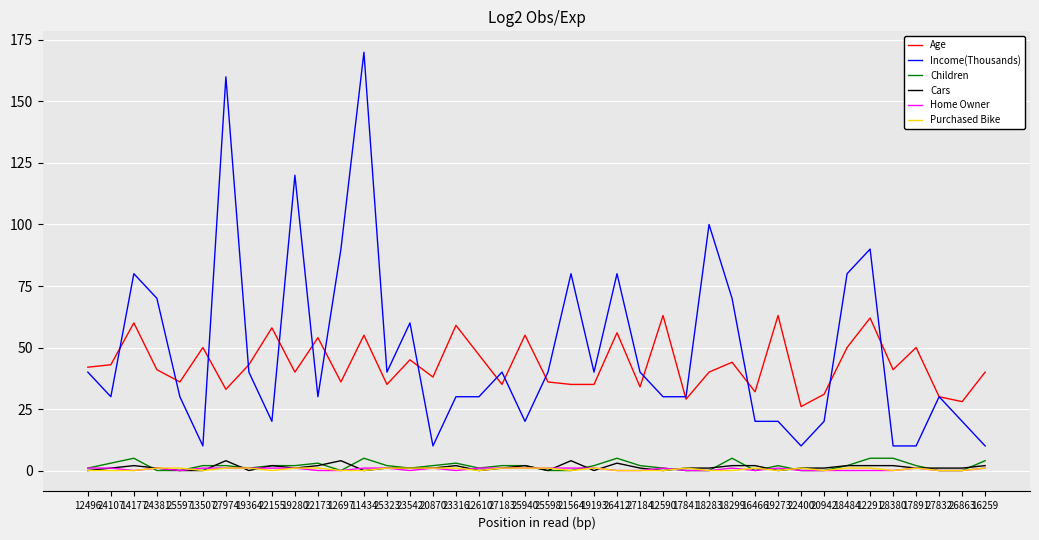

Which series has the widest spread of values?

Income(Thousands)